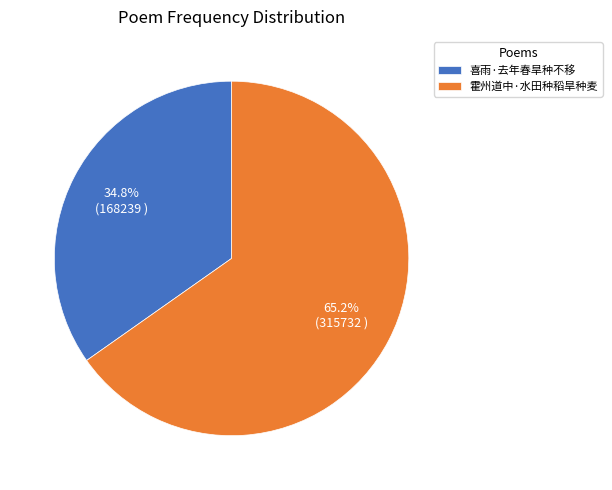

What is the smallest slice in the pie chart?

喜雨·去年春旱种不移